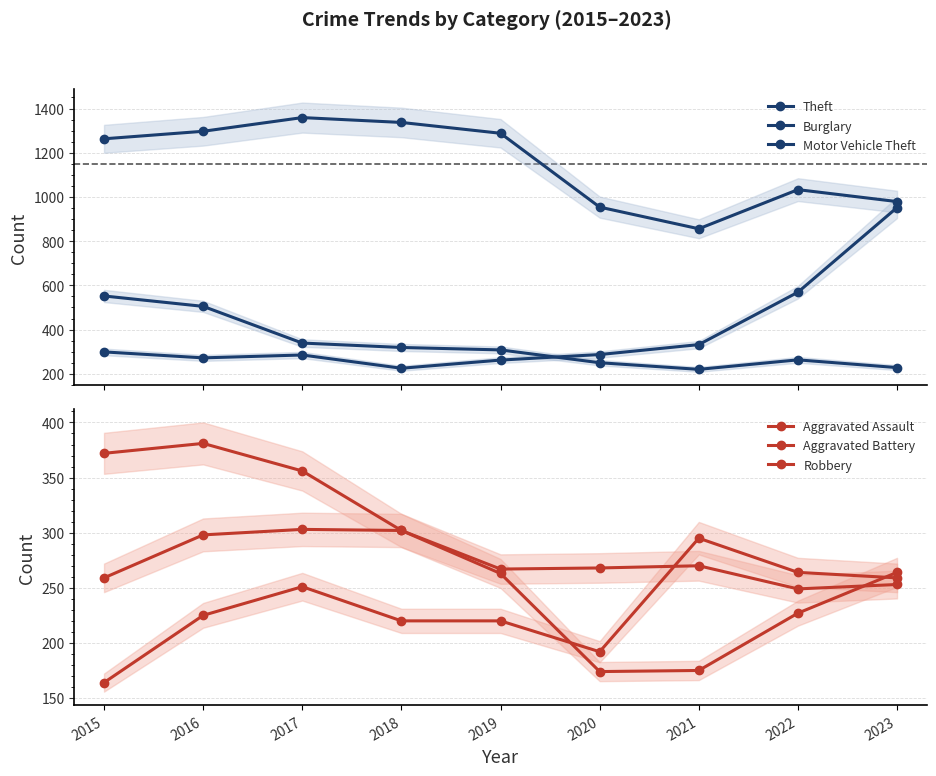

At which category is the sum across all series the highest?

2016